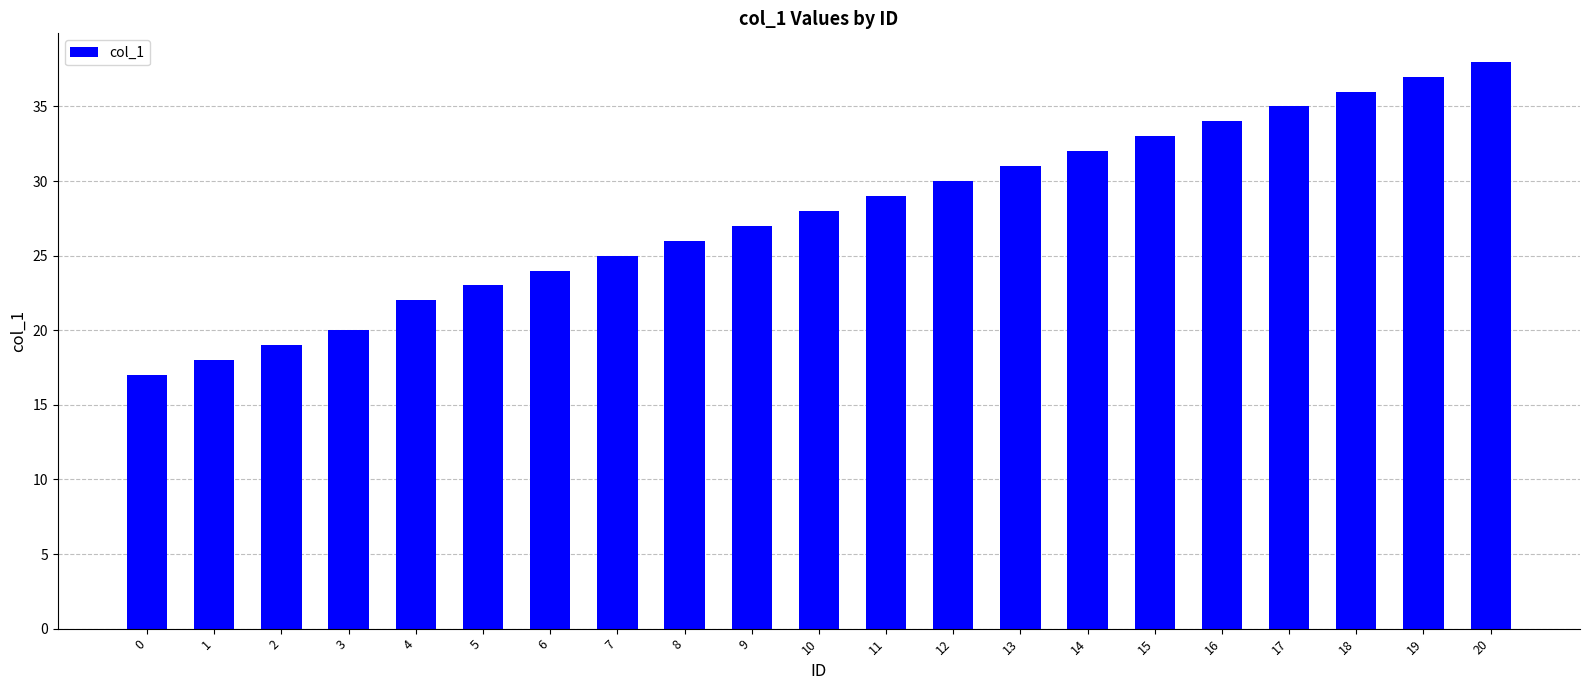

What is the smallest value displayed?

17